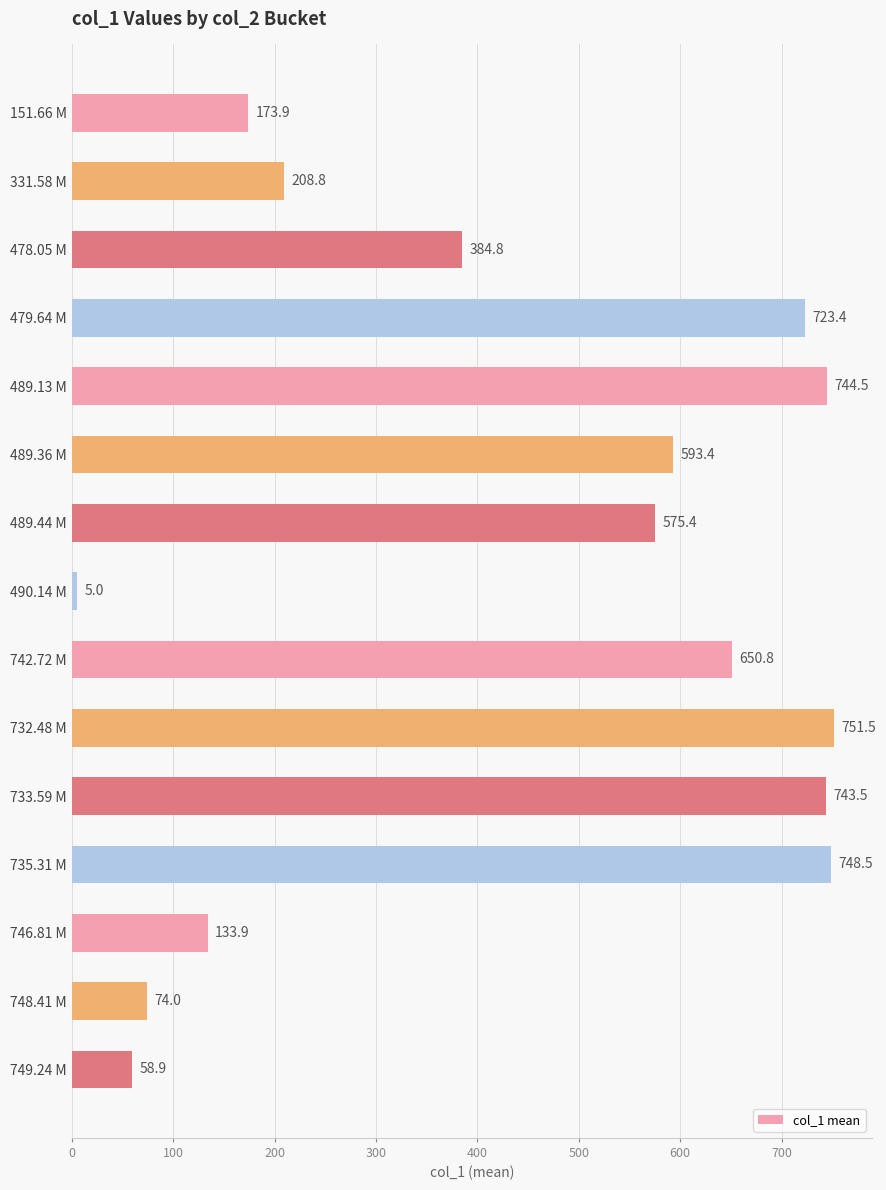

The chart shows a value of 293.7 at 151.66 M. True or false?

False